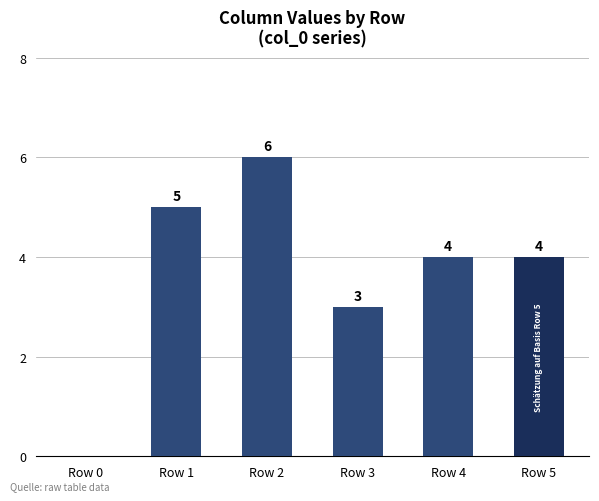

Where does the data first go above 4?

Row 1